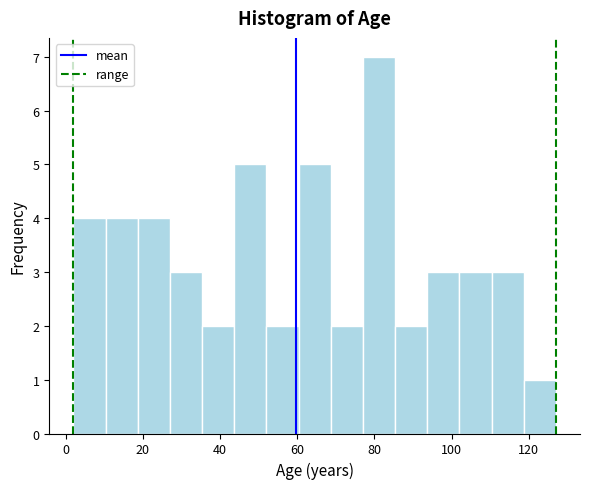

Reading left to right, transcribe this chart: for each bar, give the range it covers on the x-axis and its height. Neither the bar edges nor the heights are printed on the chart, so give them approximately, as read against the axes.

2 to 10: 4
10 to 18: 4
18 to 28: 4
28 to 36: 3
36 to 44: 2
44 to 52: 5
52 to 60: 2
60 to 68: 5
68 to 78: 2
78 to 86: 7
86 to 94: 2
94 to 102: 3
102 to 110: 3
110 to 118: 3
118 to 128: 1